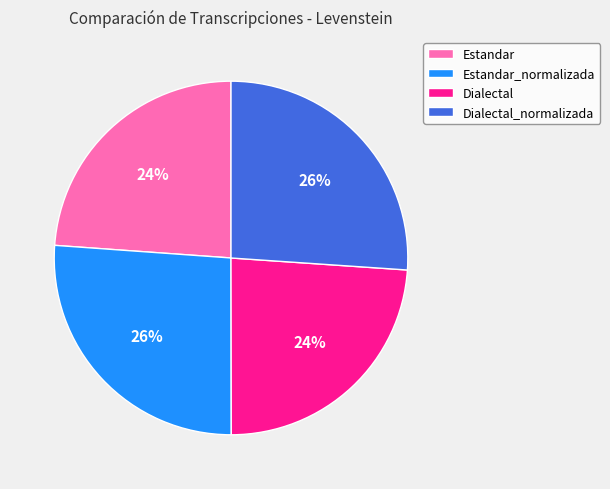

Is there a majority slice in this chart?

No